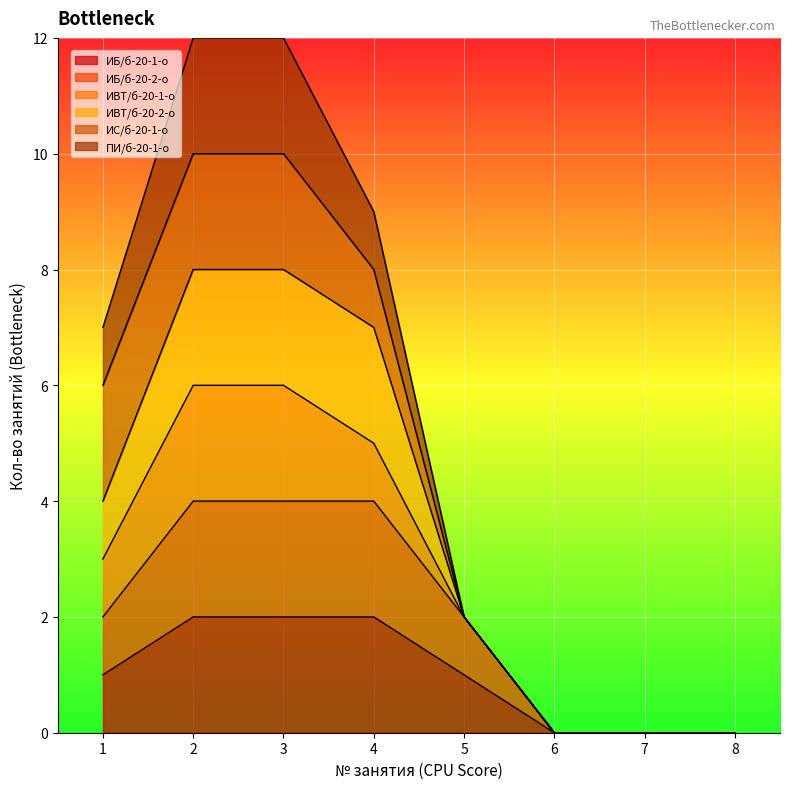

True or false: ИБ/б-20-1-о has more than 0 points higher than both neighbors.

False